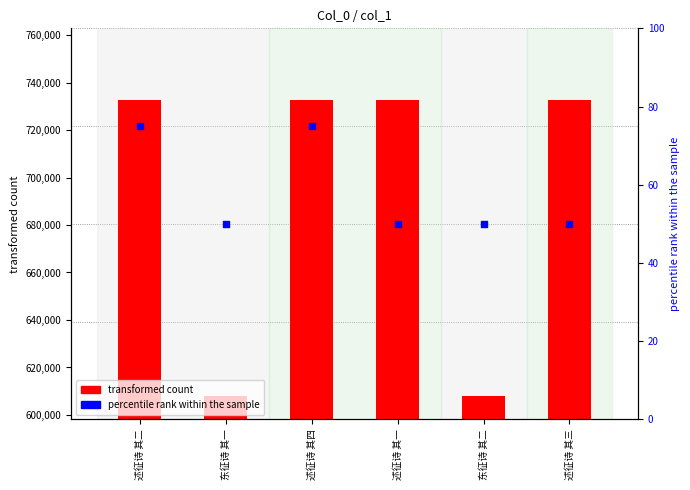

At how many categories does at least one series exceed 4236?

6